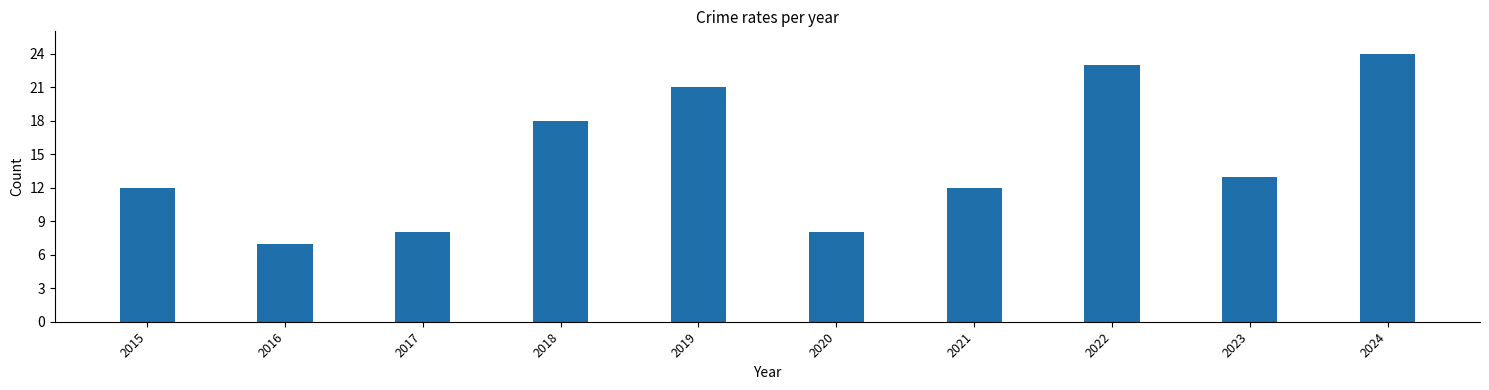

True or false: the data shows 8 at 2020.

True